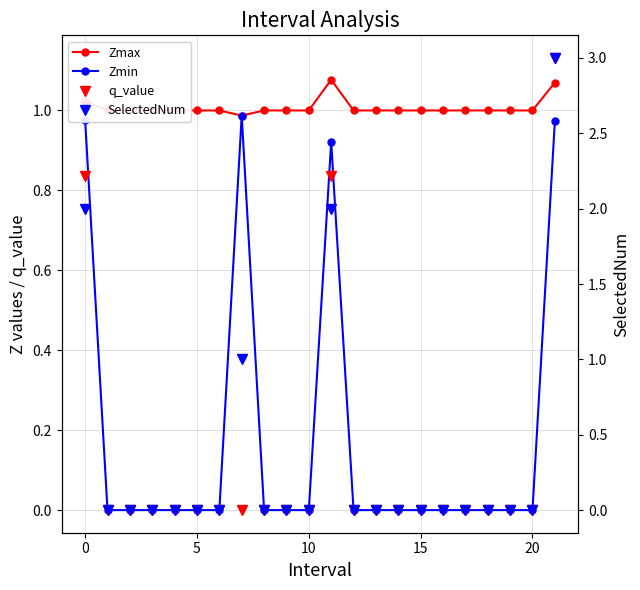

What is the difference between the maximum and minimum values in the SelectedNum series?

3.0